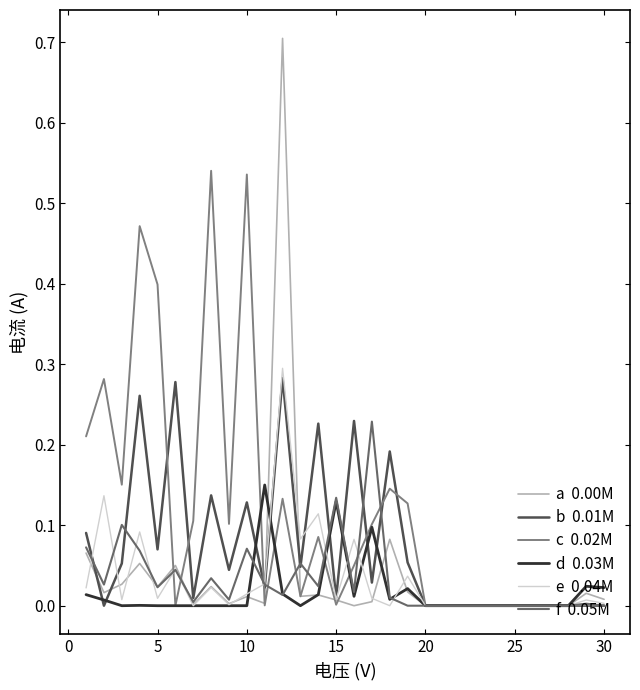

What is the maximum value shown in the chart?

0.7